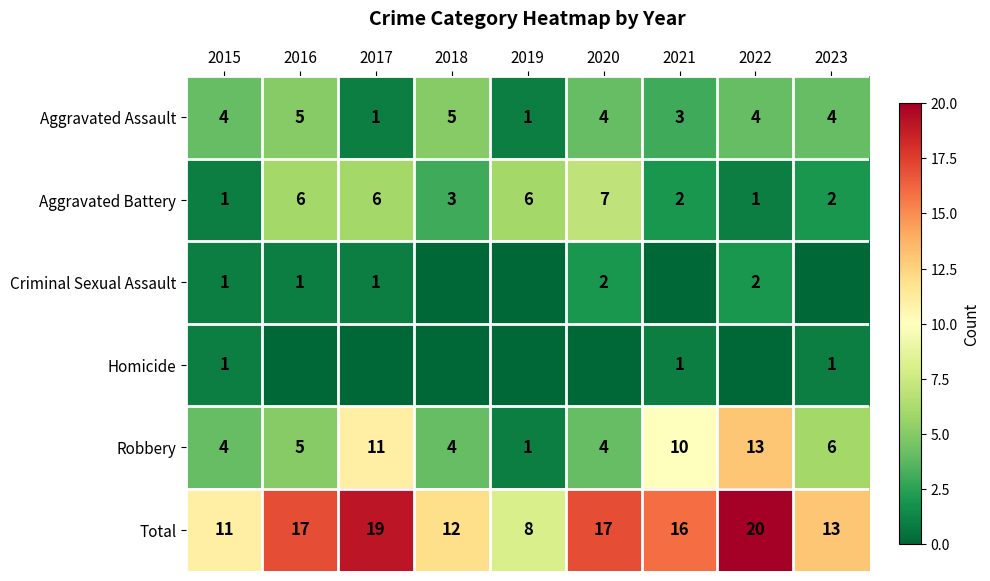

What is the difference between the Aggravated Battery values at 2017 and 2023?

4